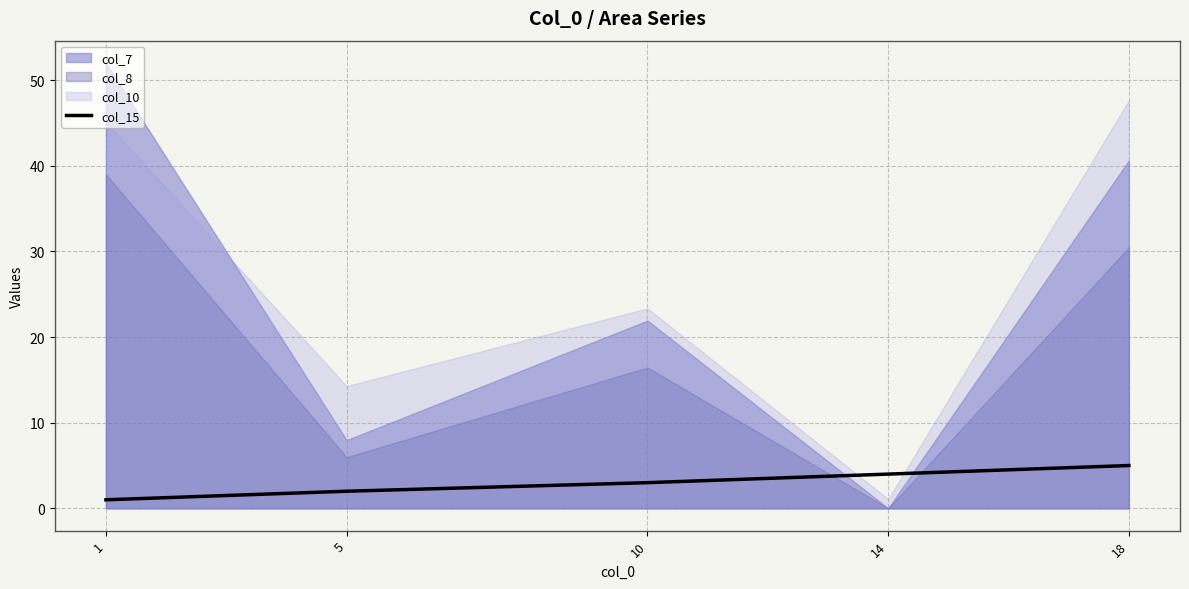

What is the difference between the maximum and minimum values?

4